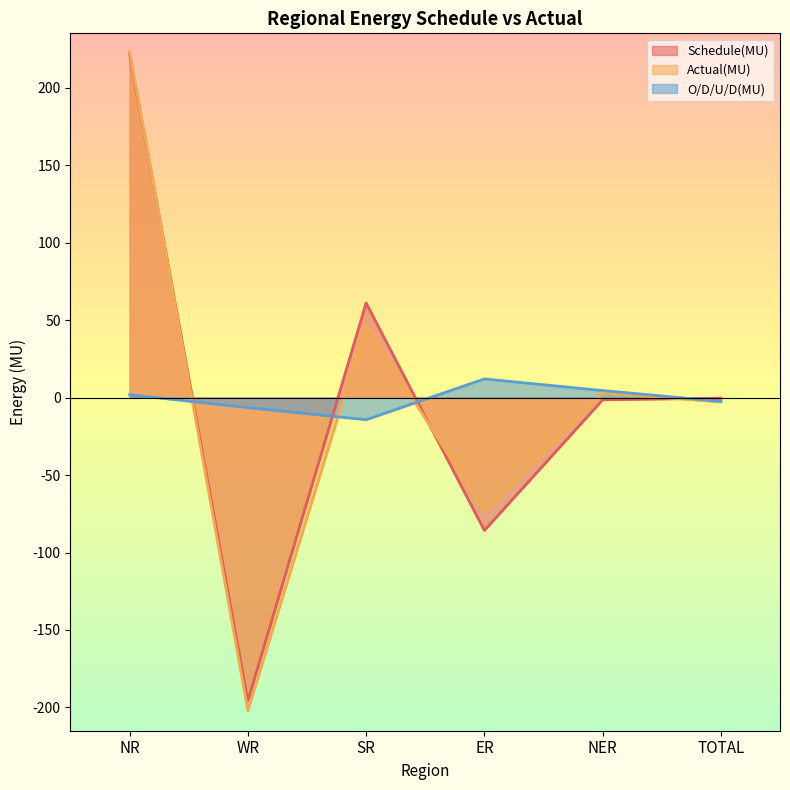

How many values in the Actual(MU) series exceed 3?

2